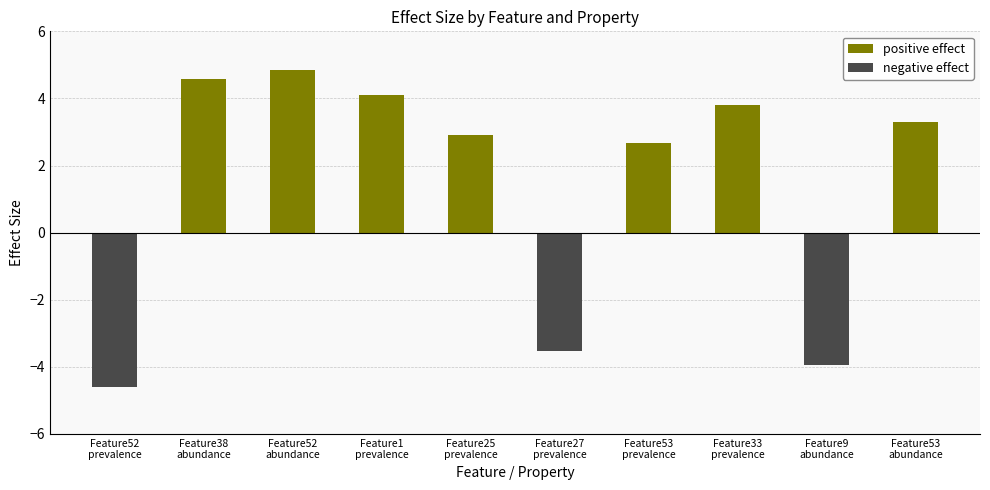

What is the label of the 9th bar from the right?

Feature38
abundance